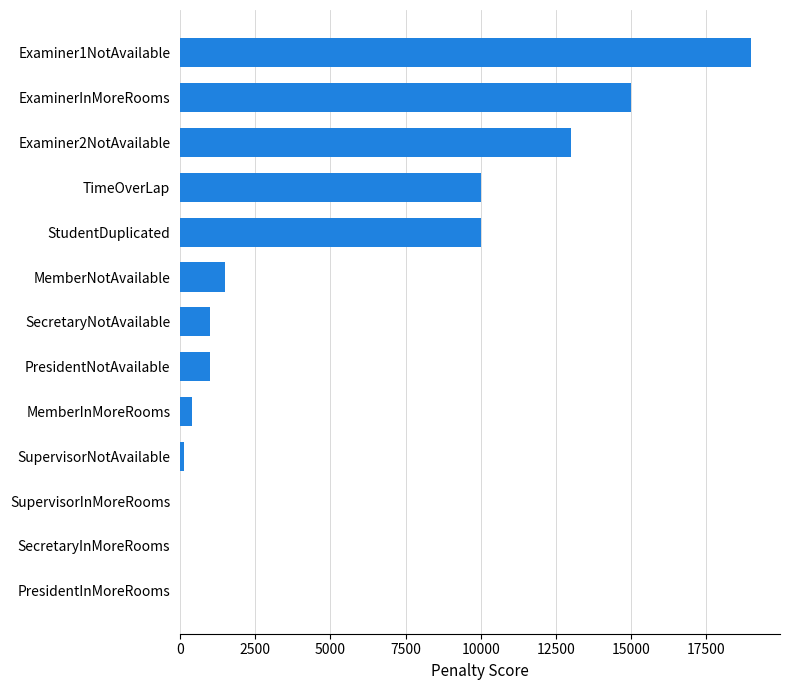

Are the bars grouped side by side (vs. stacked)?

No